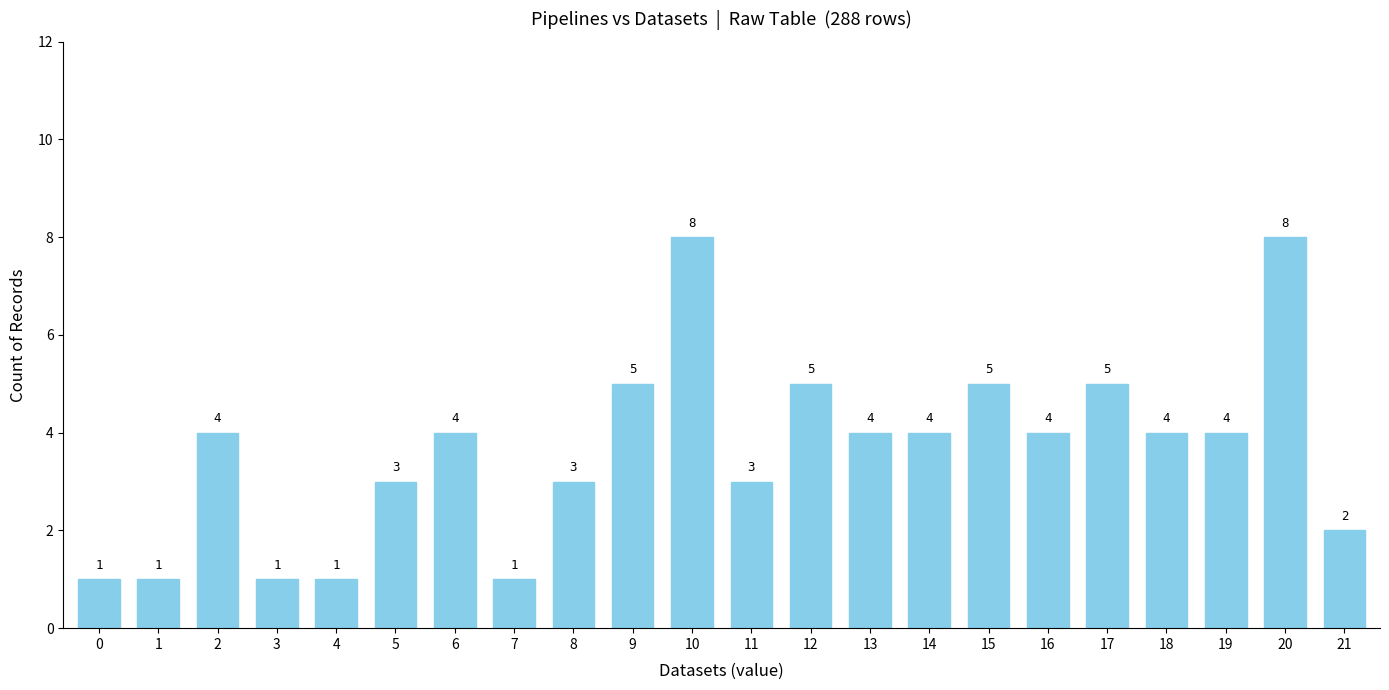

True or false: the data shows 4 at 6.

True